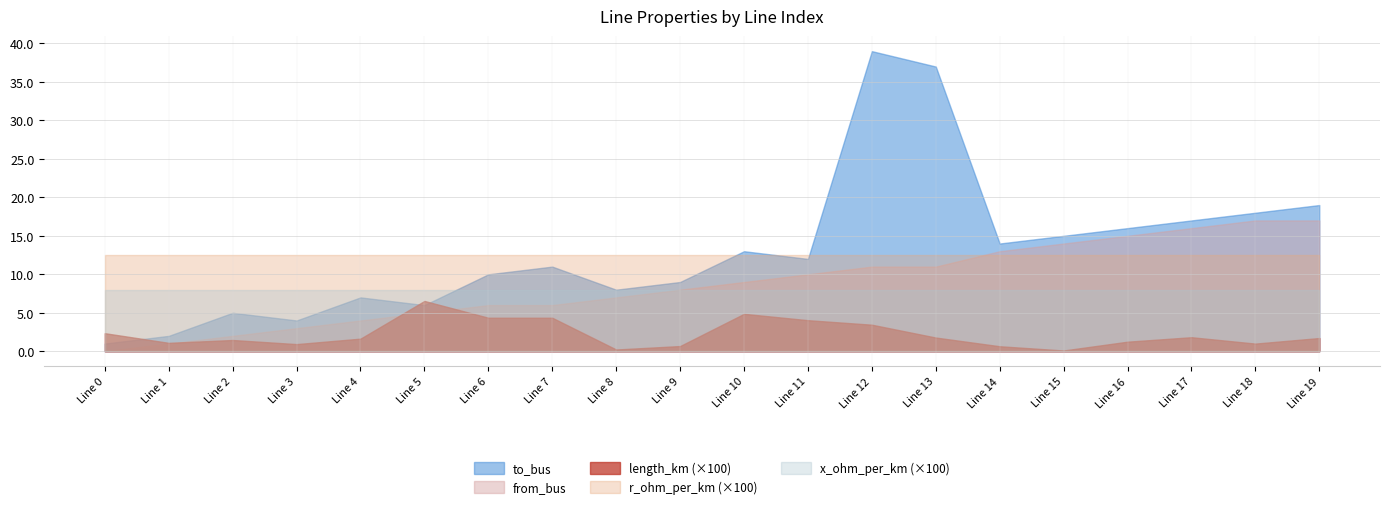

What is the difference between the maximum and second lowest values in the from_bus series?

16.0